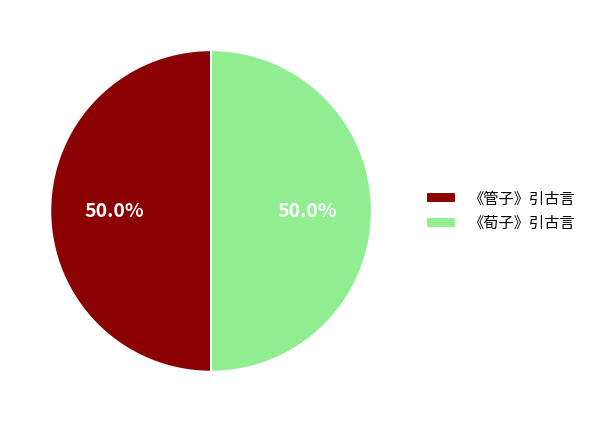

What is the total percentage of 《管子》引古言 and 《荀子》引古言?

100.0%